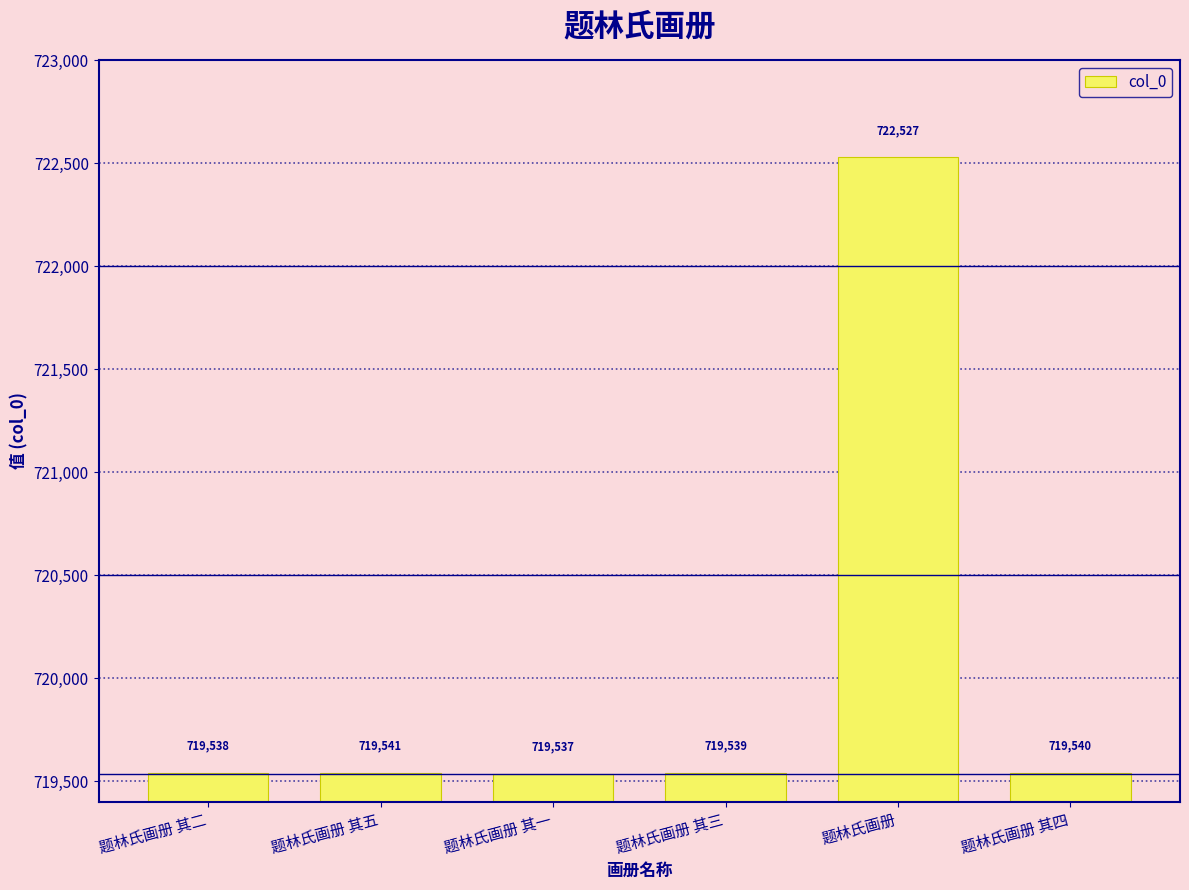

What is the greatest value displayed?

722527